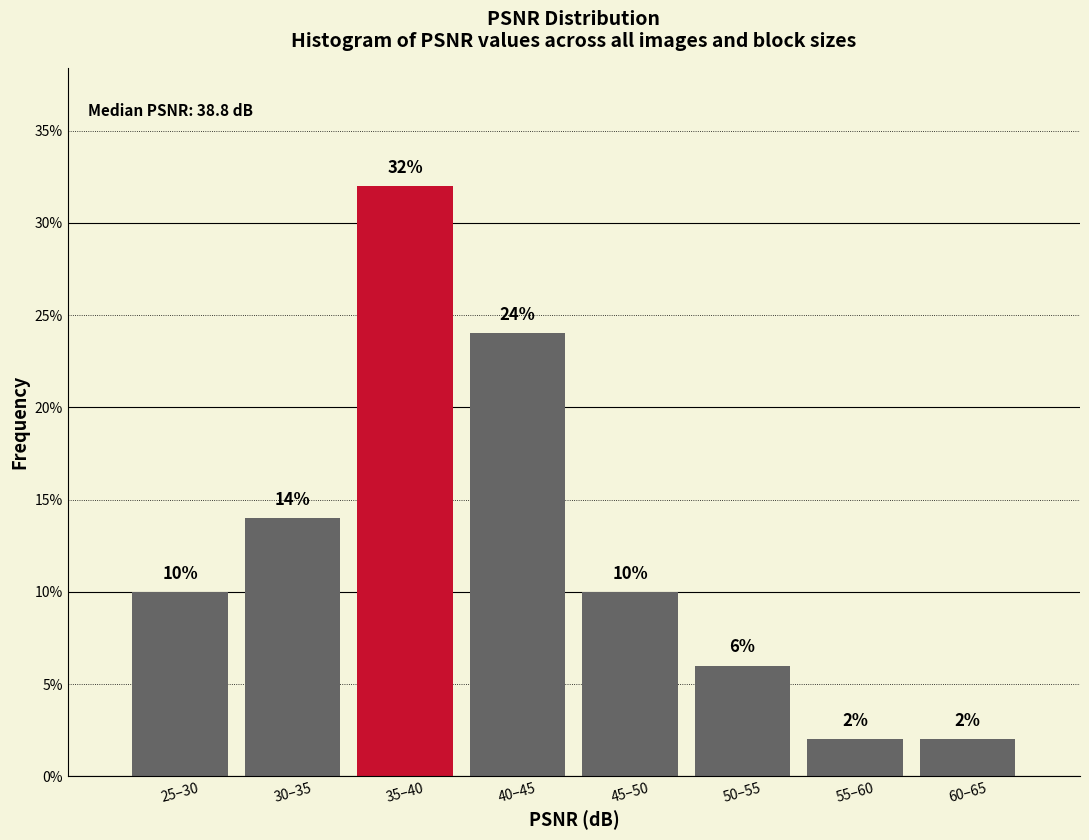

Reading left to right, transcribe all the data shown in this chart.

25–30=10.0	30–35=14.0	35–40=32.0	40–45=24.0	45–50=10.0	50–55=6.0	55–60=2.0	60–65=2.0